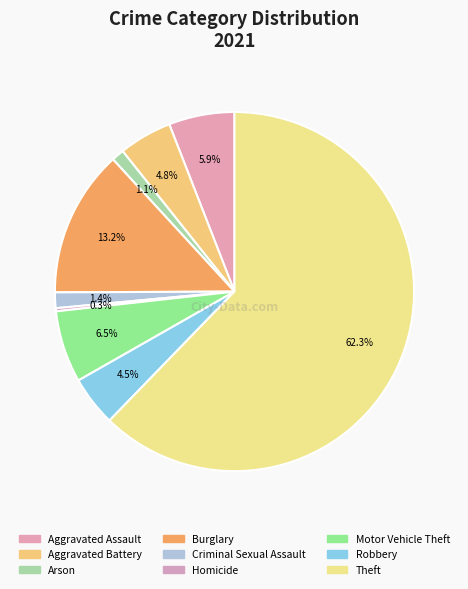

Rank the categories by value from highest to lowest.

Theft, Burglary, Motor Vehicle Theft, Aggravated Assault, Aggravated Battery, Robbery, Criminal Sexual Assault, Arson, Homicide